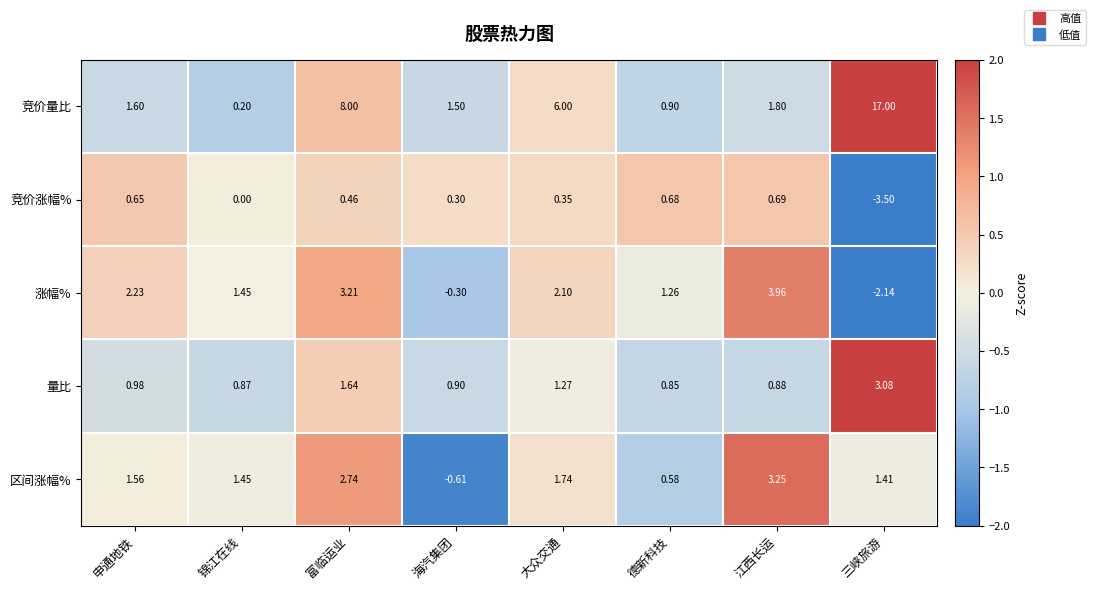

Count the number of categories in the chart.

8